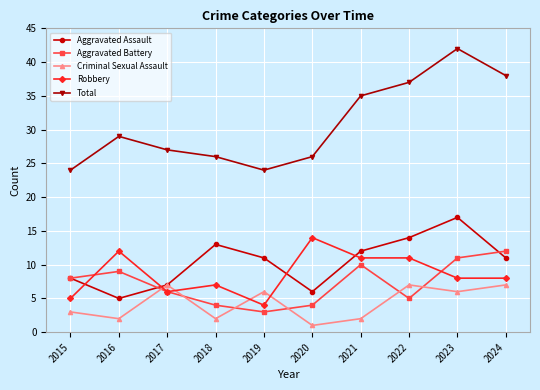

At which category does Aggravated Assault reach its first local peak?

2018